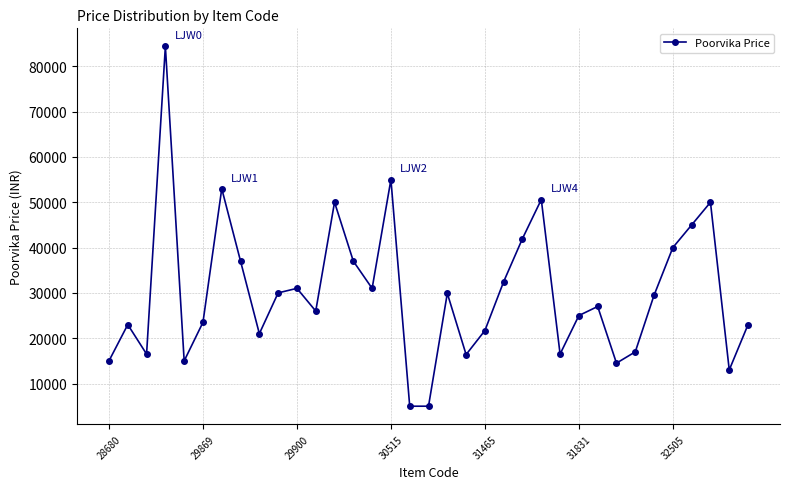

What is the sum of all values?

1051840